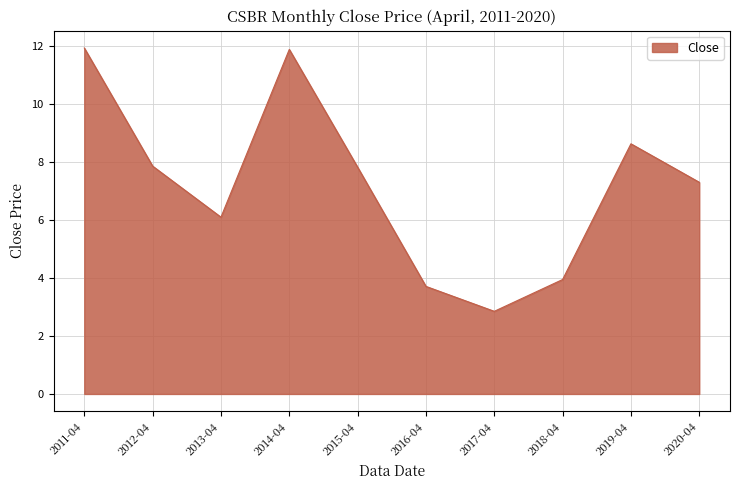

Is it true that the value at 2014-04 is 11.9?

True